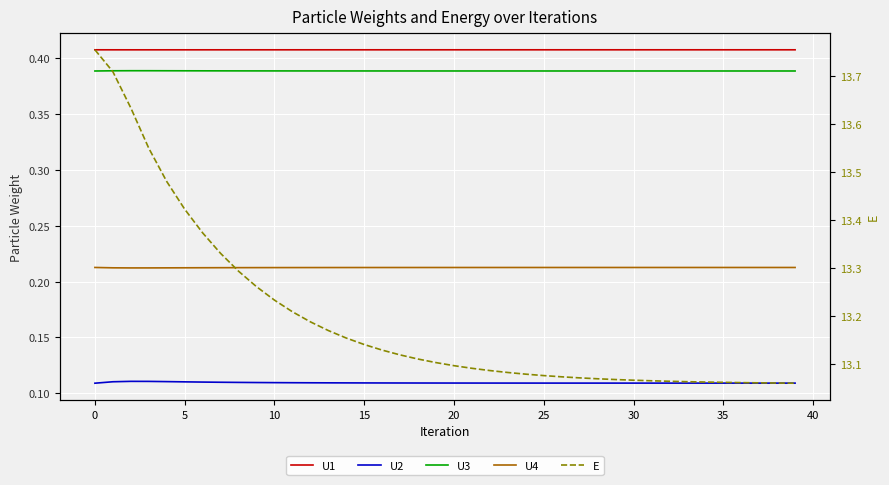

Reading right to left, list all the values displayed in this chart.

U1: 0.4	0.4	0.4	0.4	0.4	0.4	0.4	0.4	0.4	0.4	0.4	0.4	0.4	0.4	0.4	0.4	0.4	0.4	0.4	0.4	0.4	0.4	0.4	0.4	0.4	0.4	0.4	0.4	0.4	0.4	0.4	0.4	0.4	0.4	0.4	0.4	0.4	0.4	0.4	0.4
U2: 0.1	0.1	0.1	0.1	0.1	0.1	0.1	0.1	0.1	0.1	0.1	0.1	0.1	0.1	0.1	0.1	0.1	0.1	0.1	0.1	0.1	0.1	0.1	0.1	0.1	0.1	0.1	0.1	0.1	0.1	0.1	0.1	0.1	0.1	0.1	0.1	0.1	0.1	0.1	0.1
U3: 0.4	0.4	0.4	0.4	0.4	0.4	0.4	0.4	0.4	0.4	0.4	0.4	0.4	0.4	0.4	0.4	0.4	0.4	0.4	0.4	0.4	0.4	0.4	0.4	0.4	0.4	0.4	0.4	0.4	0.4	0.4	0.4	0.4	0.4	0.4	0.4	0.4	0.4	0.4	0.4
U4: 0.2	0.2	0.2	0.2	0.2	0.2	0.2	0.2	0.2	0.2	0.2	0.2	0.2	0.2	0.2	0.2	0.2	0.2	0.2	0.2	0.2	0.2	0.2	0.2	0.2	0.2	0.2	0.2	0.2	0.2	0.2	0.2	0.2	0.2	0.2	0.2	0.2	0.2	0.2	0.2
E: 13.1	13.1	13.1	13.1	13.1	13.1	13.1	13.1	13.1	13.1	13.1	13.1	13.1	13.1	13.1	13.1	13.1	13.1	13.1	13.1	13.1	13.1	13.1	13.1	13.1	13.2	13.2	13.2	13.2	13.2	13.3	13.3	13.3	13.4	13.4	13.5	13.5	13.6	13.7	13.8